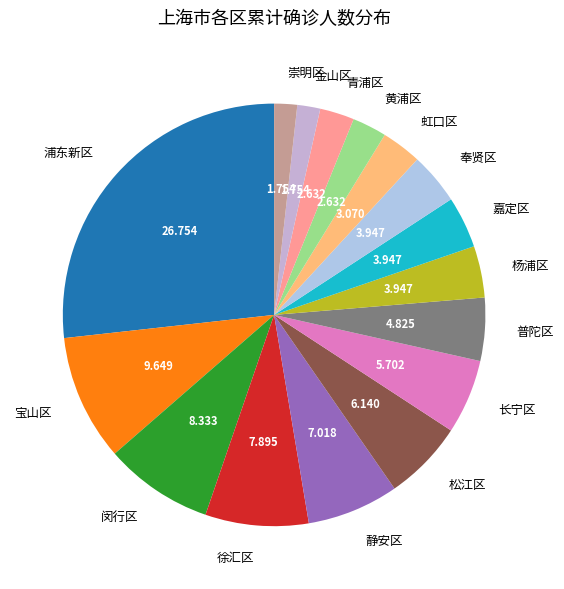

Which slice is the largest?

浦东新区